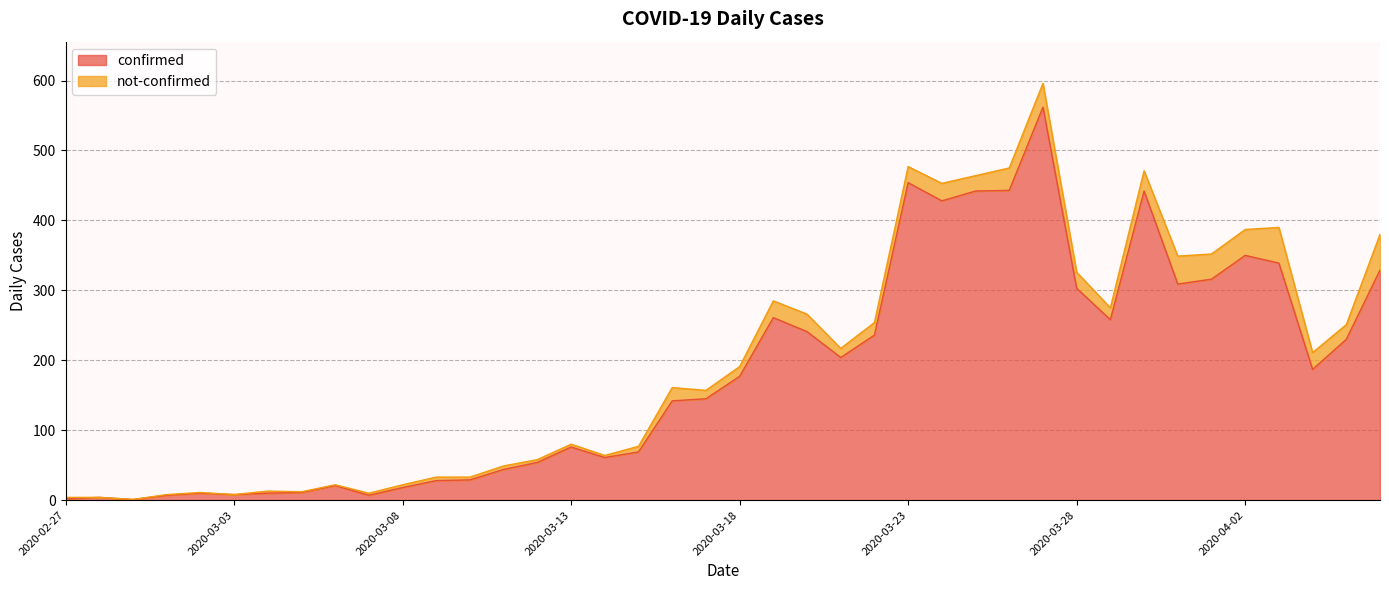

Does the chart display data point markers on the line(s)?

No